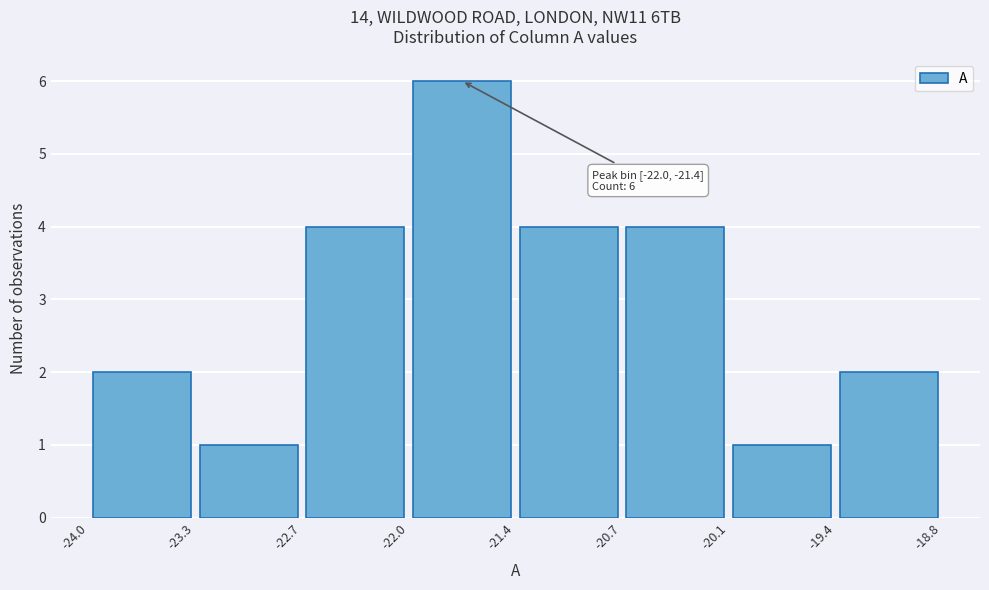

Over which range of the x-axis is the bar tallest?

-22.0 to -21.4